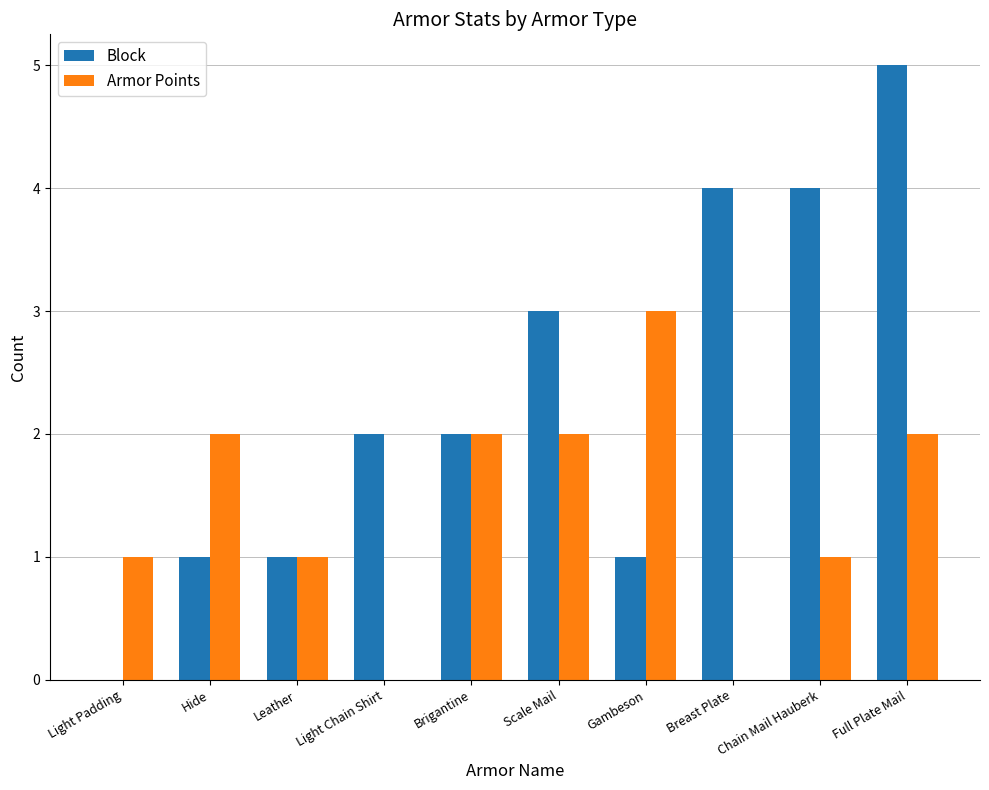

What is the sum of all Armor Points values?

14